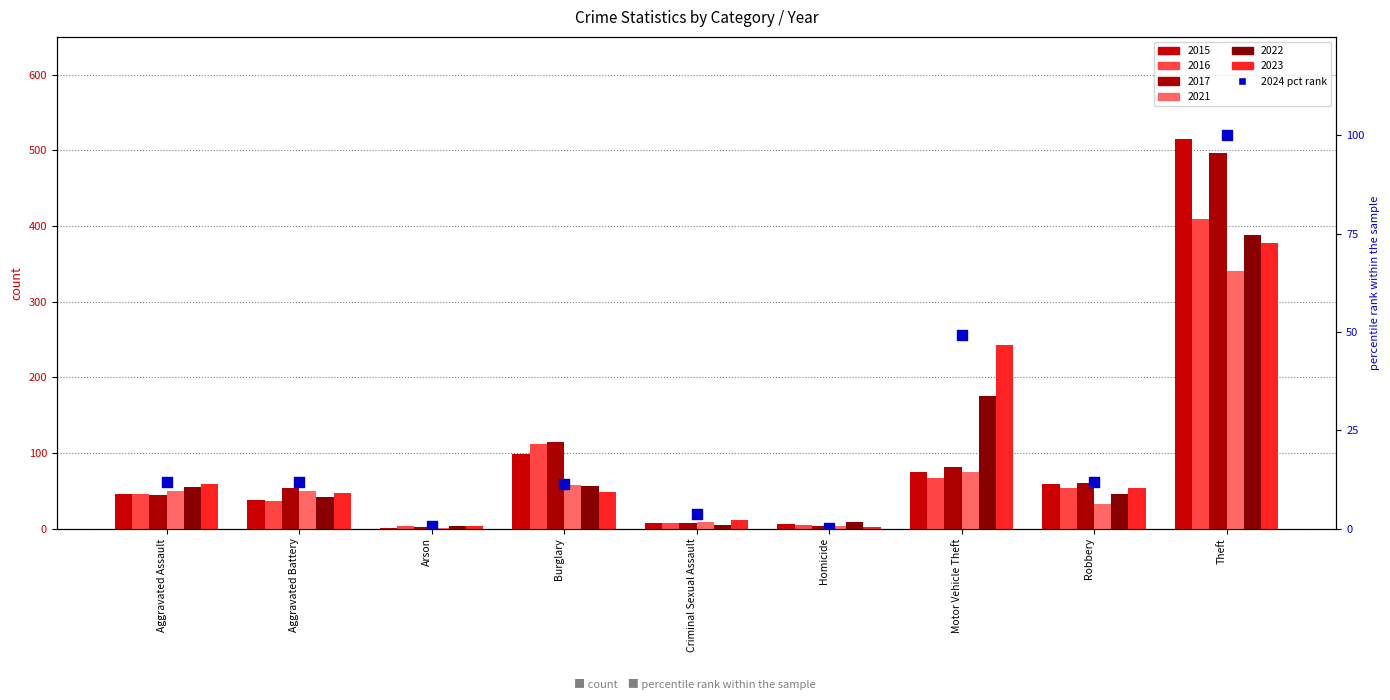

What is the ratio of the value at Robbery to the value at Burglary?

1.0